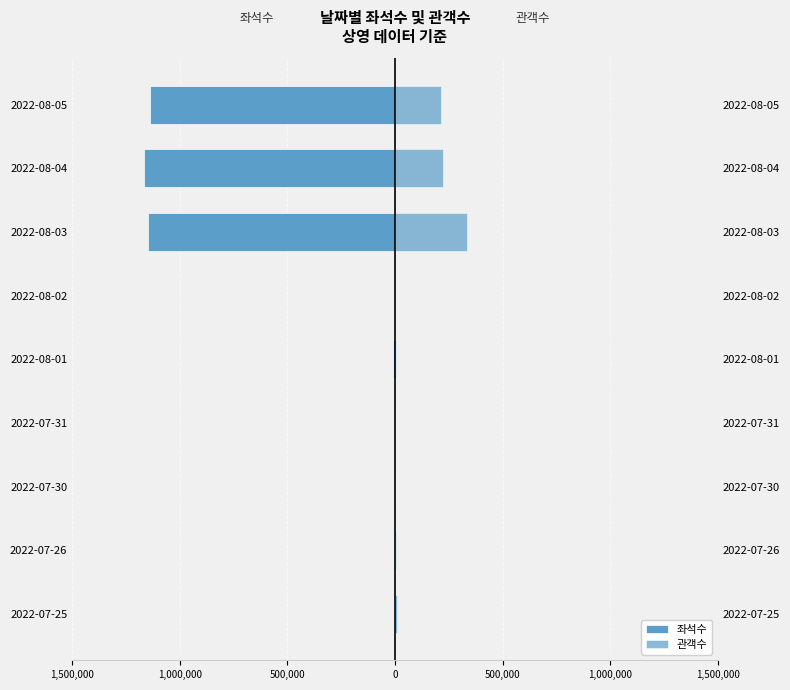

What is the value of the 관객수 bar at the 9th from the left?

213574